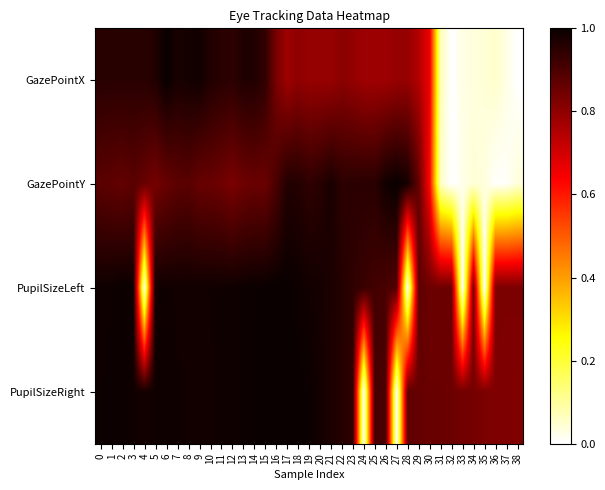

Which series has the widest spread of values?

GazePointX